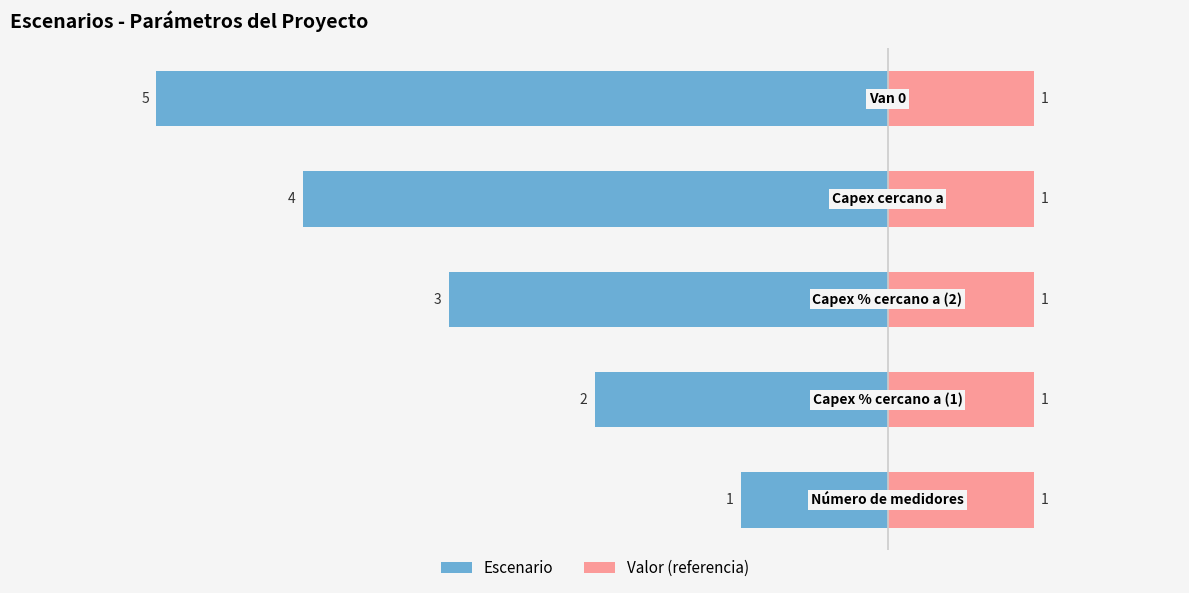

List the series in order of their overall mean, highest first.

Valor (referencia), Escenario